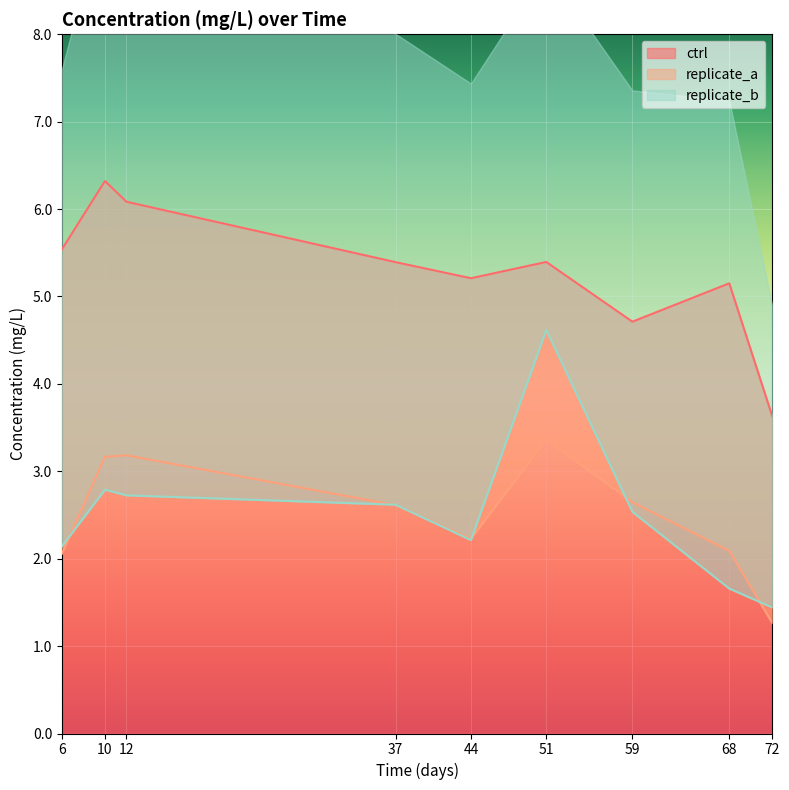

Which series has the widest spread of values?

replicate_b